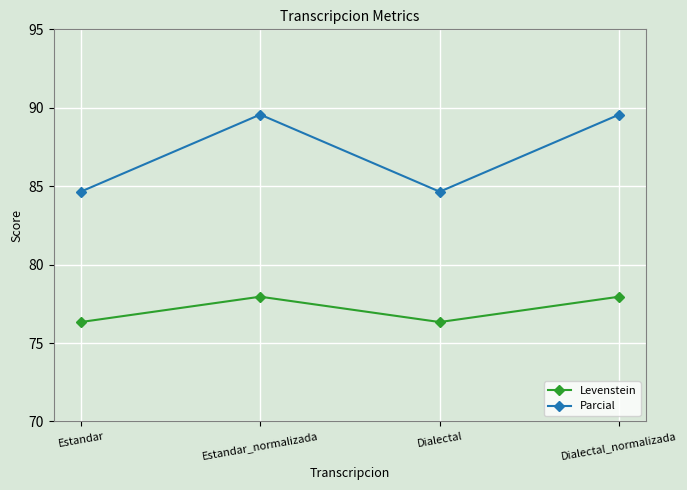

What is the difference between the maximum and minimum values in the Parcial series?

4.9